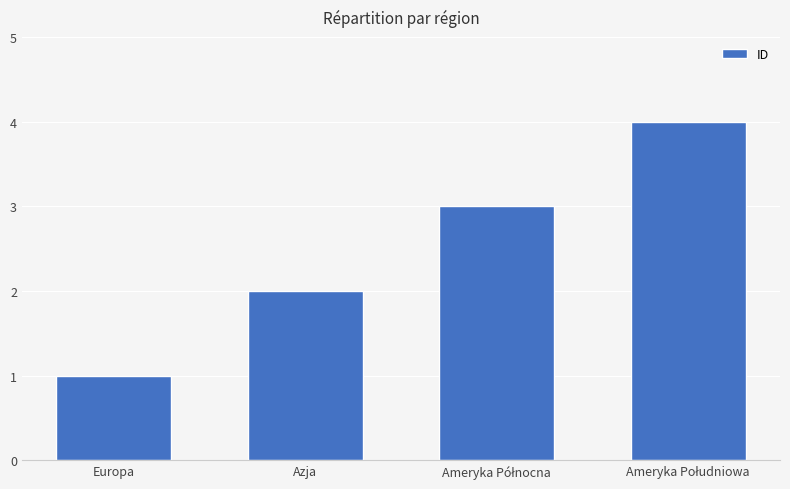

Reading left to right, transcribe all the data shown in this chart.

1	2	3	4